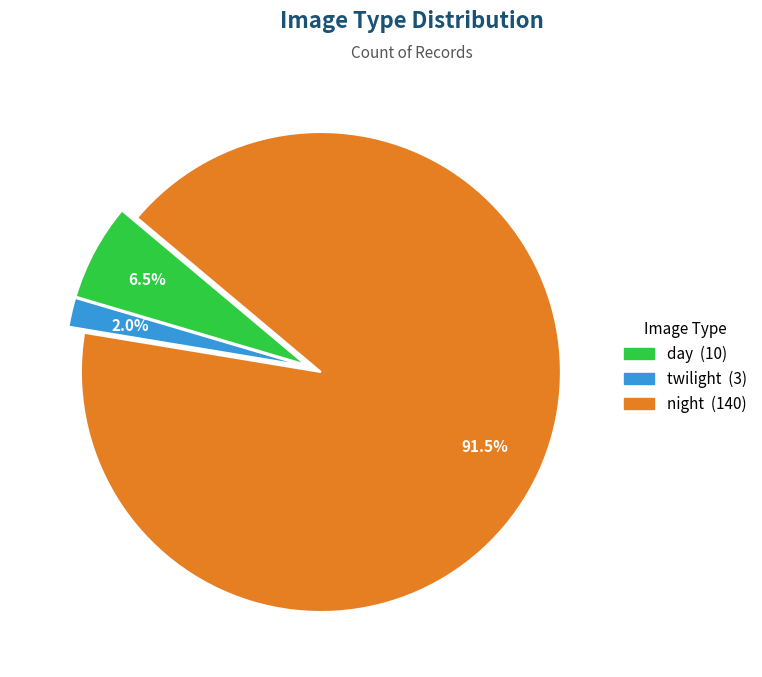

Which slice is the smallest?

twilight